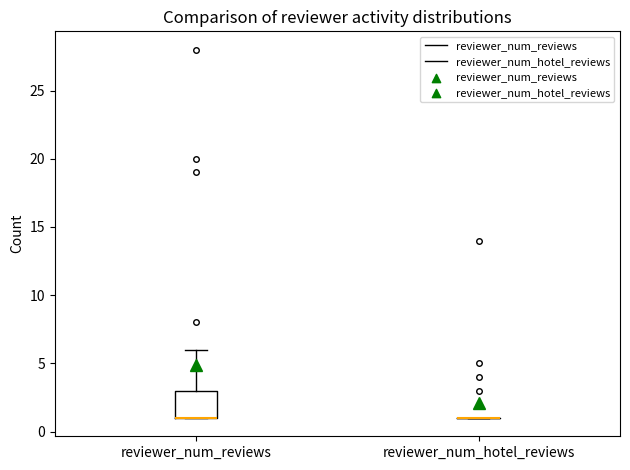

Reading left to right, read every box against the y-axis: the position of its median line, the range the box covers, and the ends of its whiskers. The values are not printed on the chart, so give them approximately, as read against the axis.

reviewer_num_reviews: median 1 (drawn on the box's lower edge), box 1 to 3, whiskers 1 to 6
reviewer_num_hotel_reviews: box collapsed to a line at 1, whiskers 1 to 1